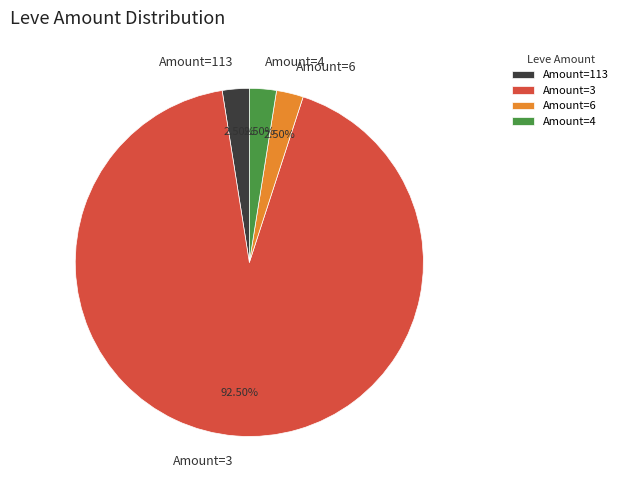

What is the largest slice in the pie chart?

Amount=3